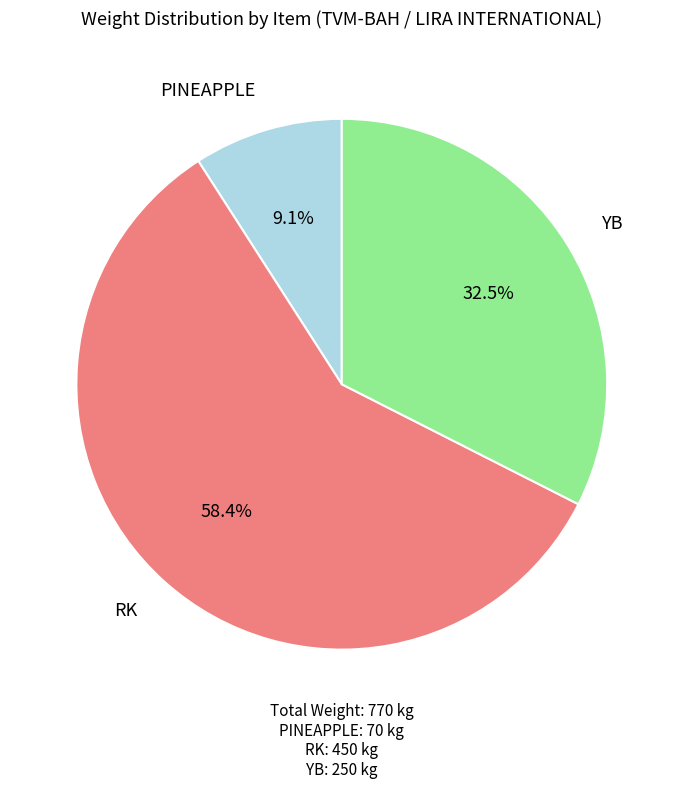

Does any single category account for the majority?

Yes